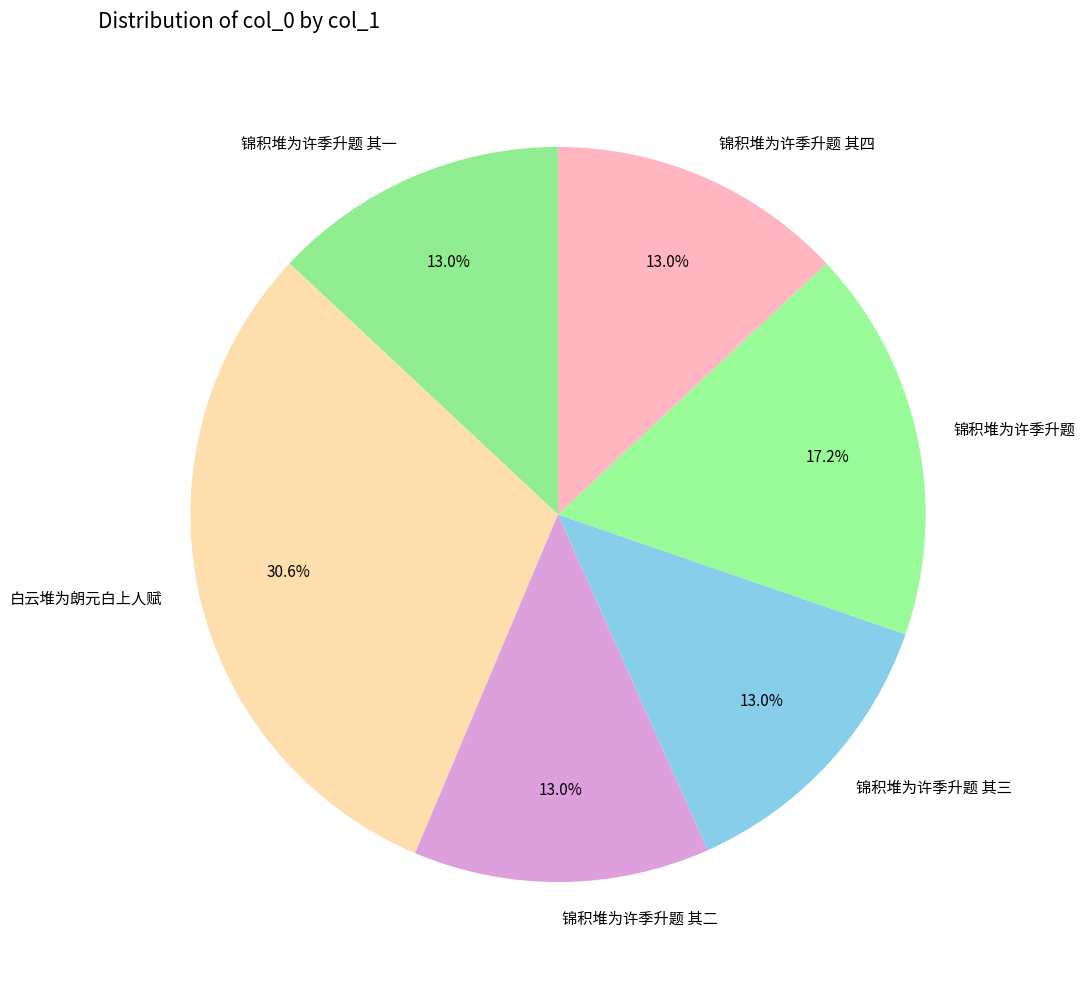

The 锦积堆为许季升题 其一 slice represents 27% of the pie. True or false?

False